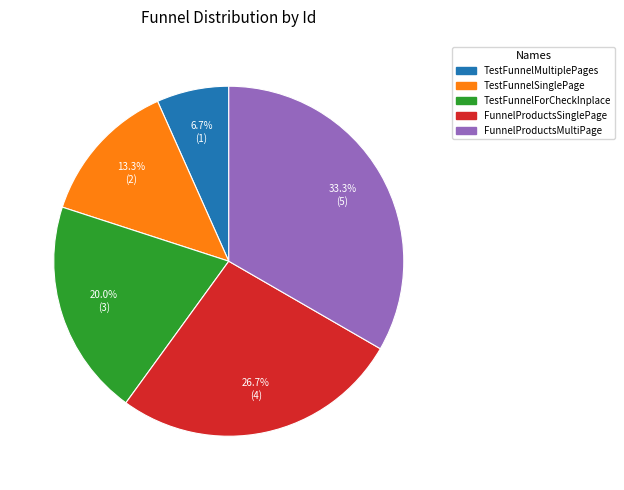

Does any single category account for the majority?

No